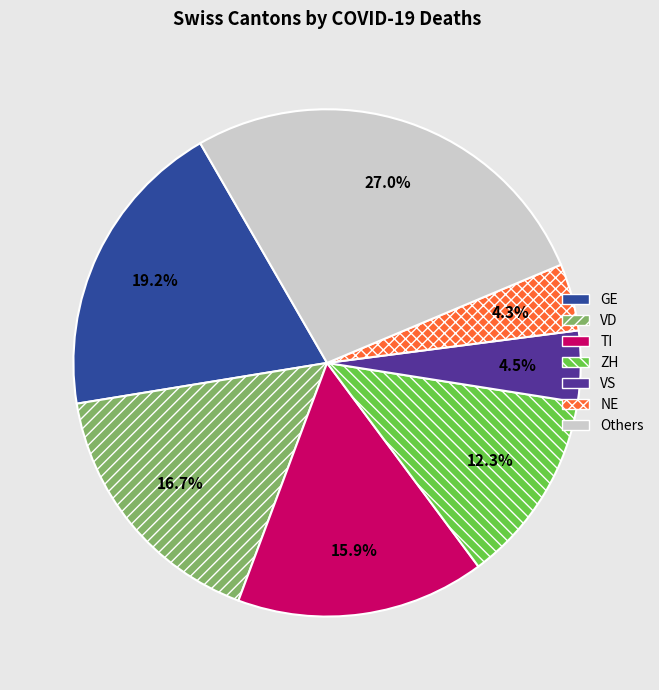

Between NE and GE, which is larger?

GE